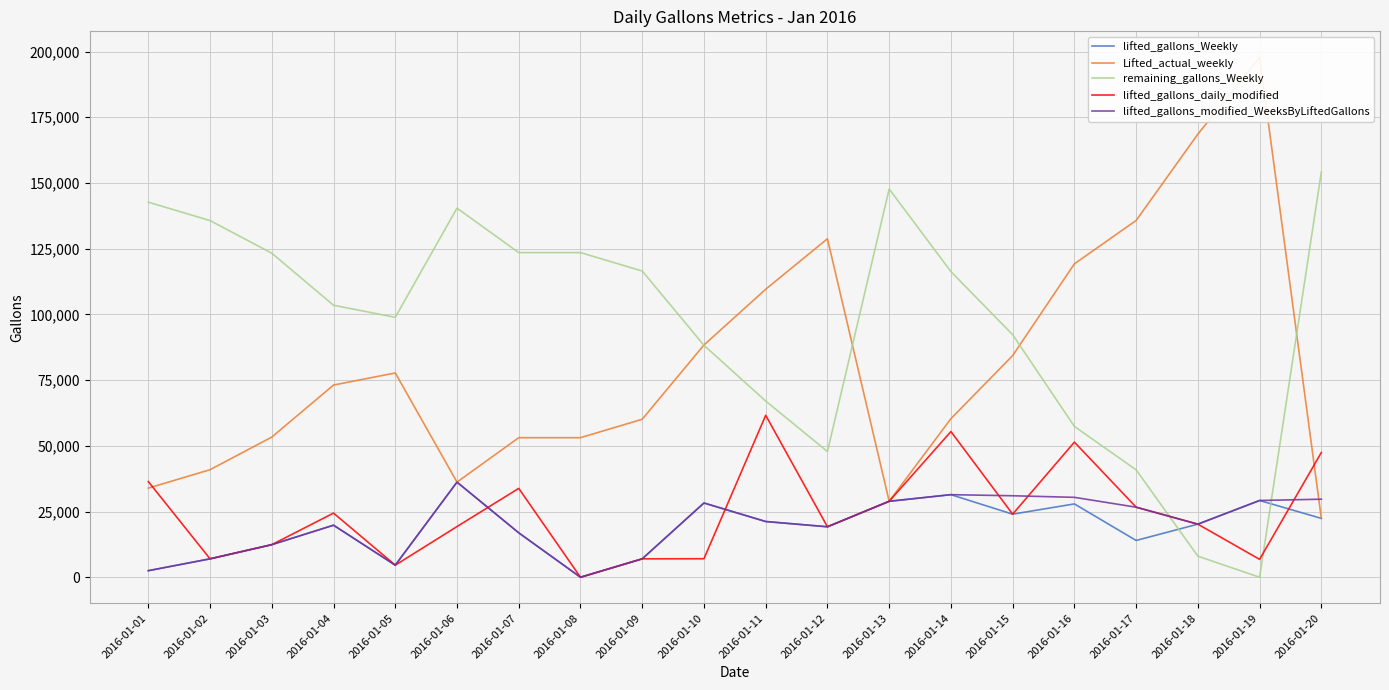

Which series changed the most between 2016-01-03 and 2016-01-05?

Lifted_actual_weekly